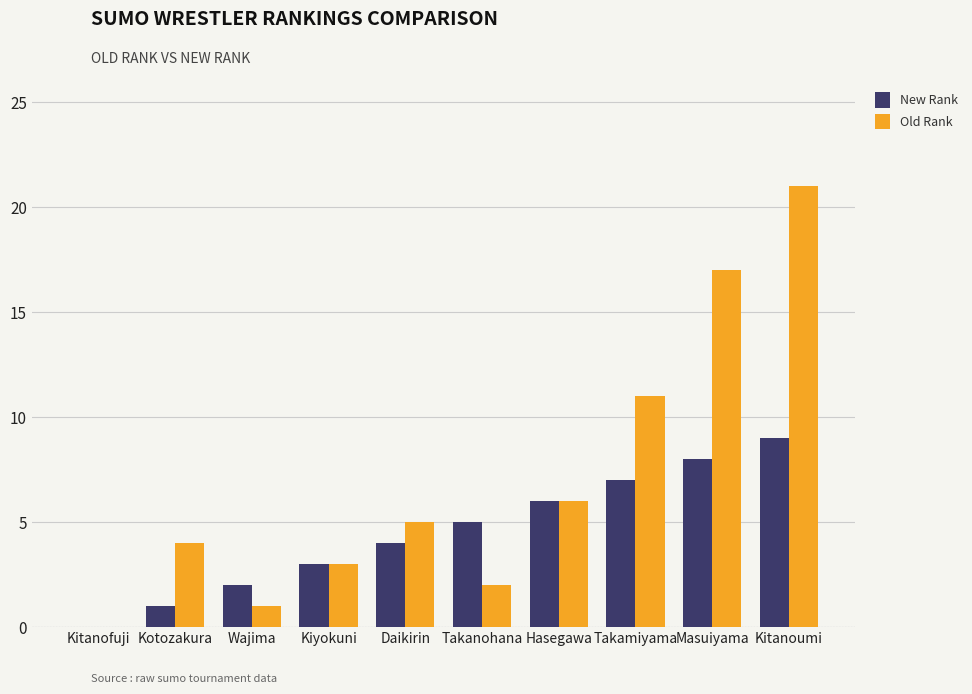

Which series changed the most between Kiyokuni and Daikirin?

Old Rank